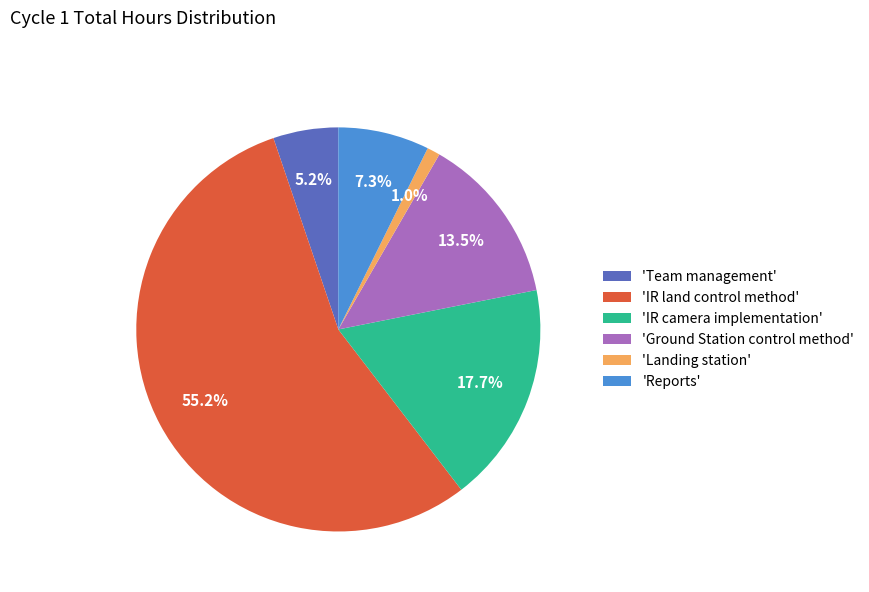

Which slice represents more than half of the pie?

'IR land control method'